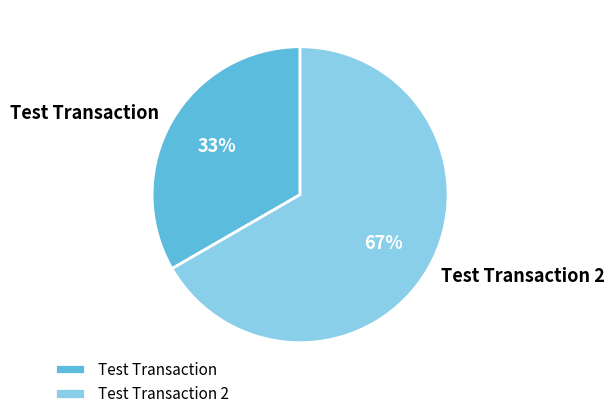

Does Test Transaction account for over 50% of the chart?

No